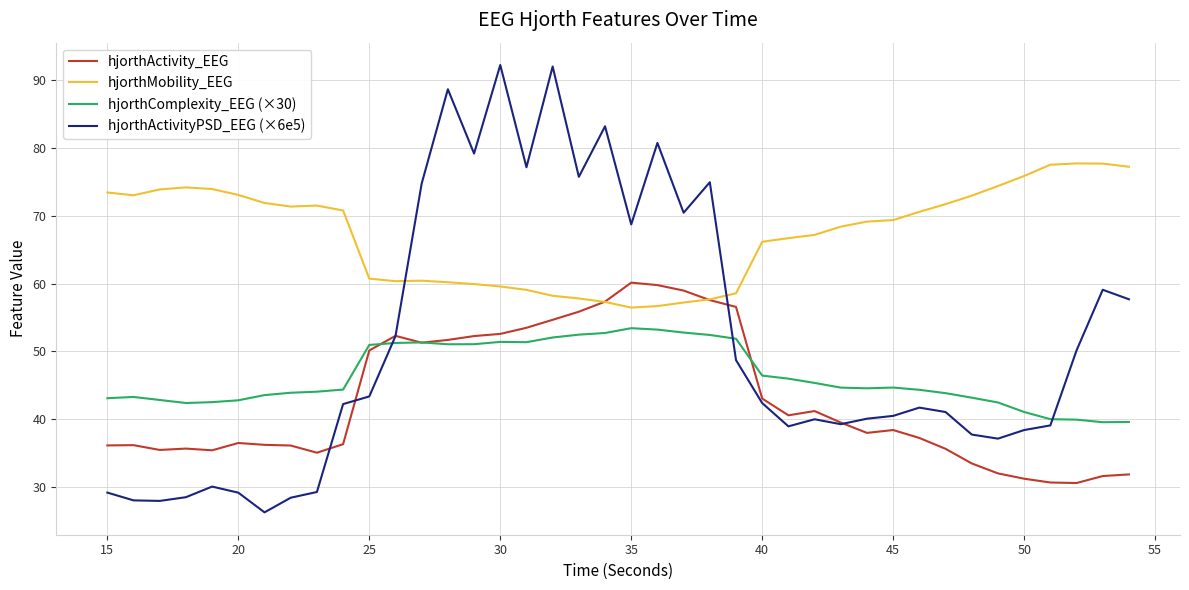

What is the highest value of the hjorthActivityPSD_EEG (×6e5) series?

92.2